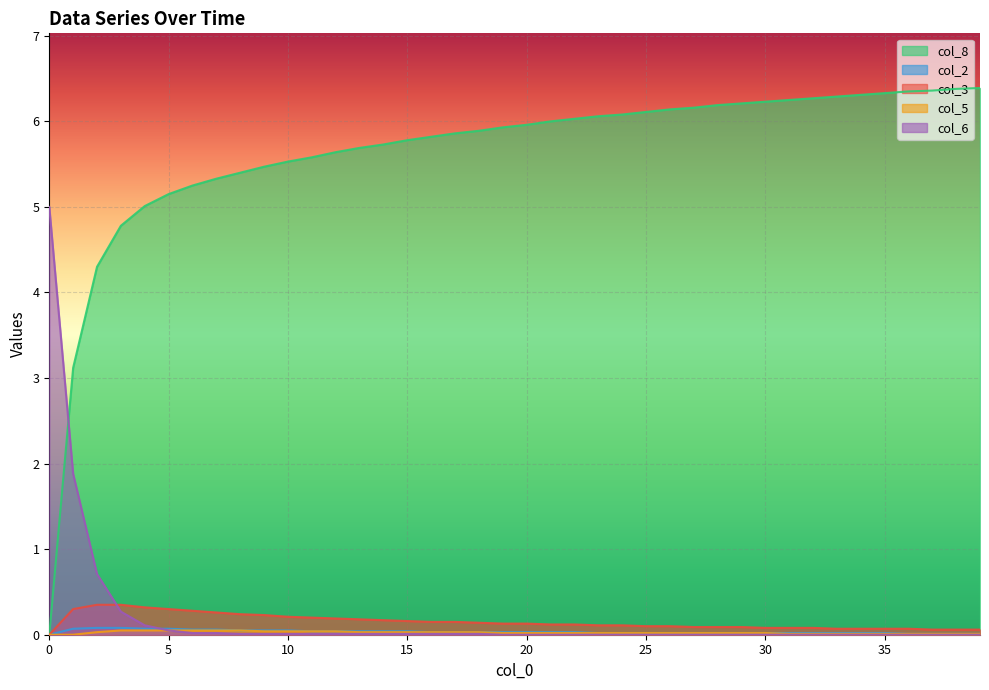

How many col_5 values are between 0 and 1?

40